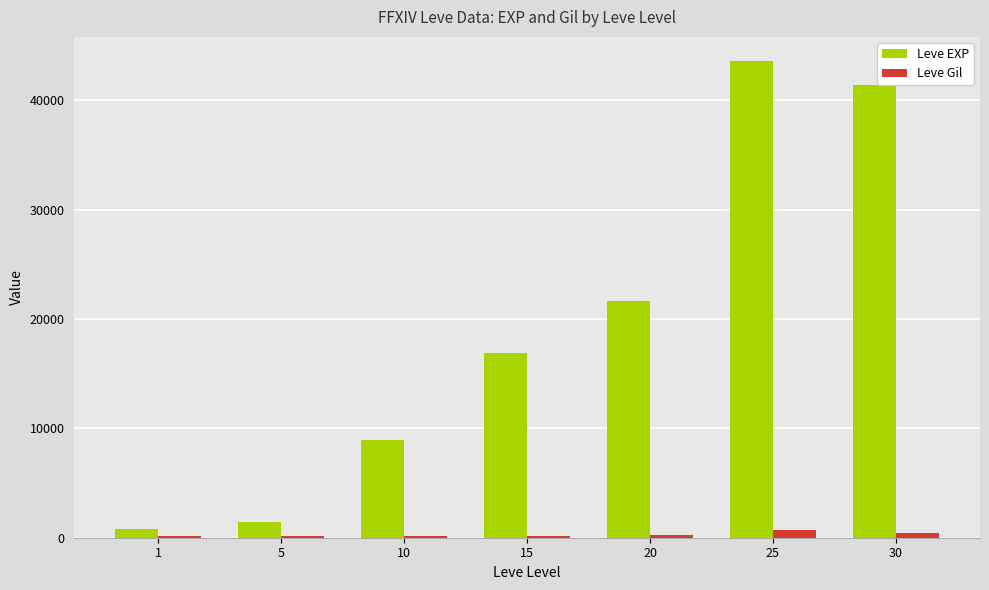

How many distinct data groups are displayed?

2